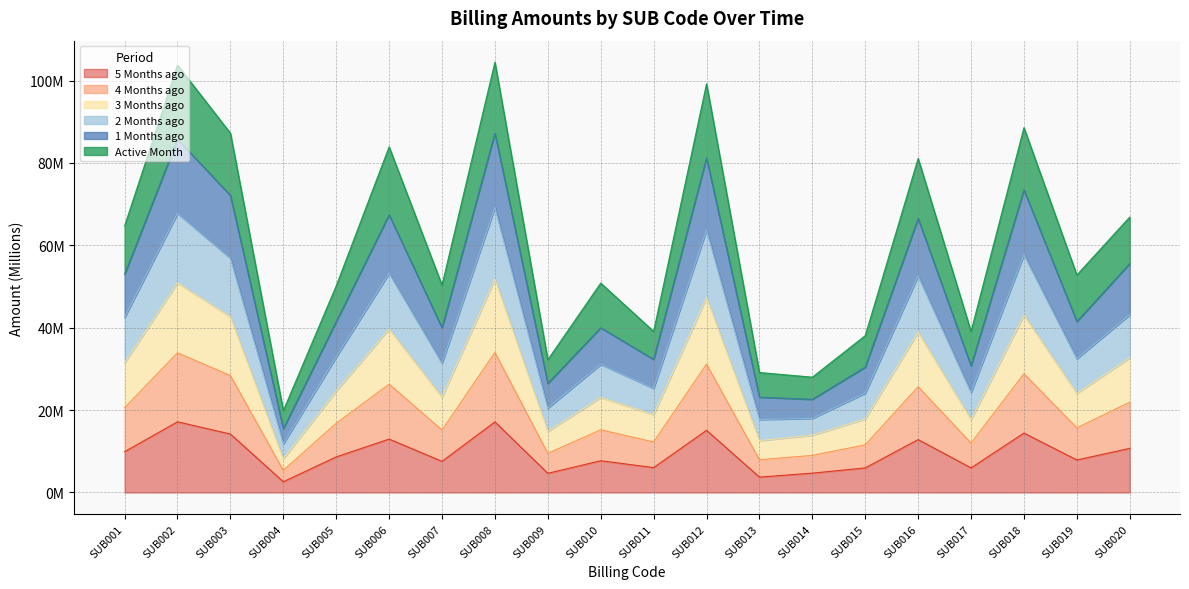

True or false: 2_Months_ago has a value of 28.3 at SUB005.

False